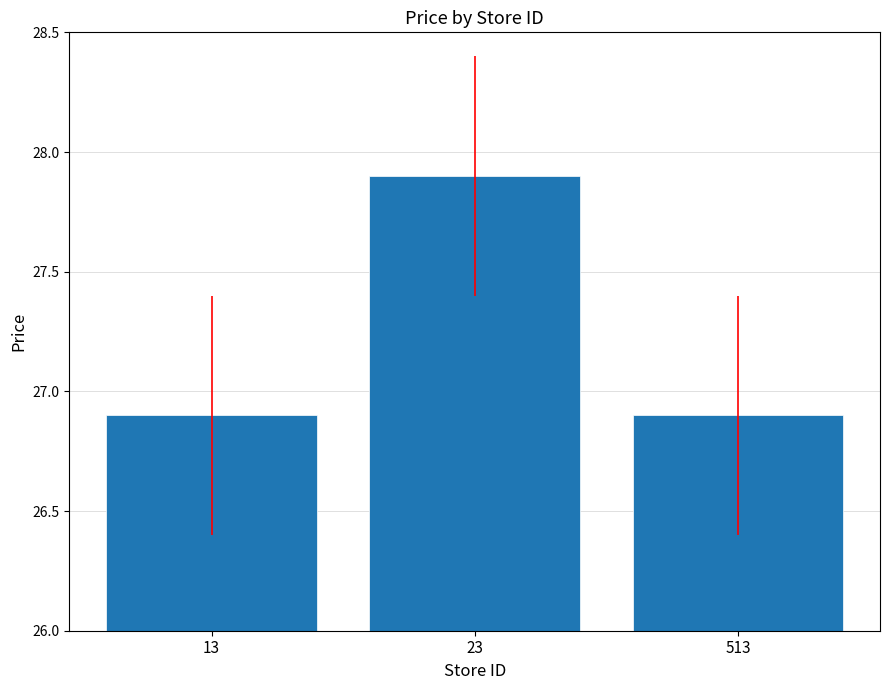

How many bars are there in total?

3